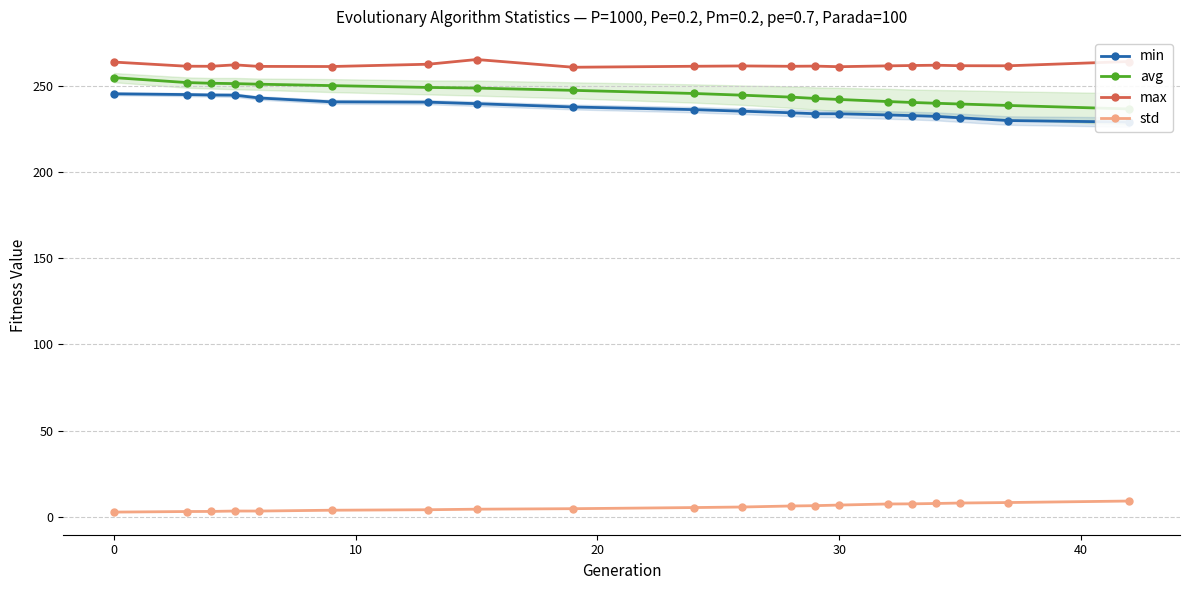

In max, how many points are higher than both neighbors (excluding endpoints)?

5